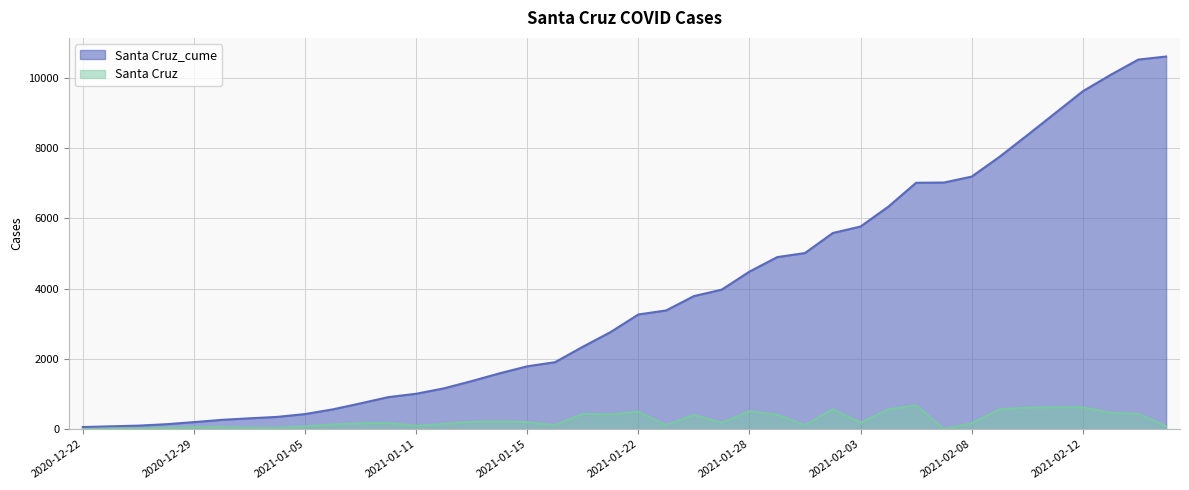

The value of Santa Cruz_cume at 2021-01-26 is 2481. True or false?

False